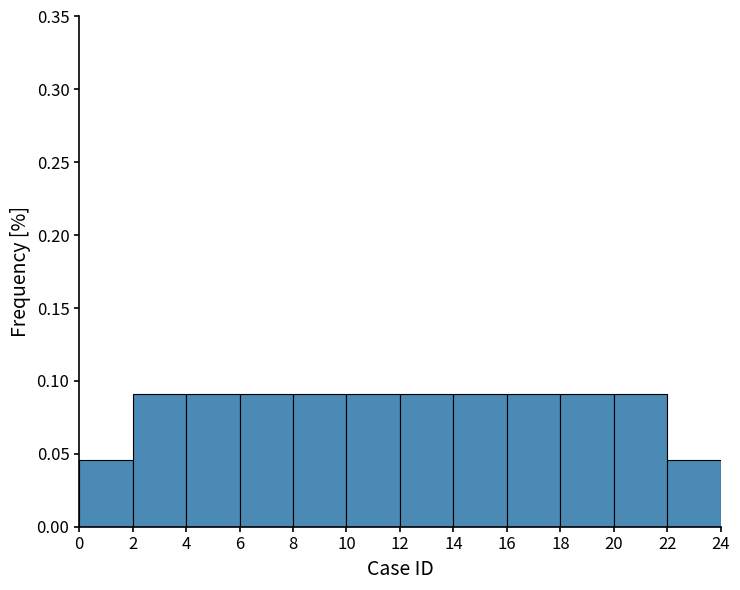

What is the height of the bar covering 20 to 22 on the x-axis? The values are not printed on the chart, so give them approximately, as read against the axis.

0.090